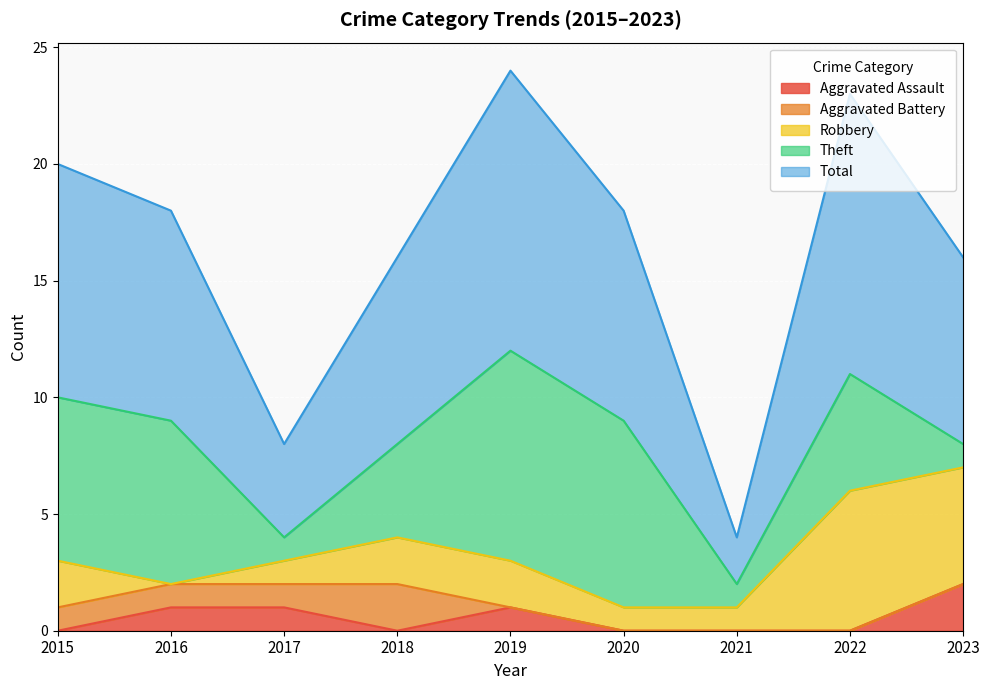

True or false: Theft and Aggravated Battery cross at least once.

False